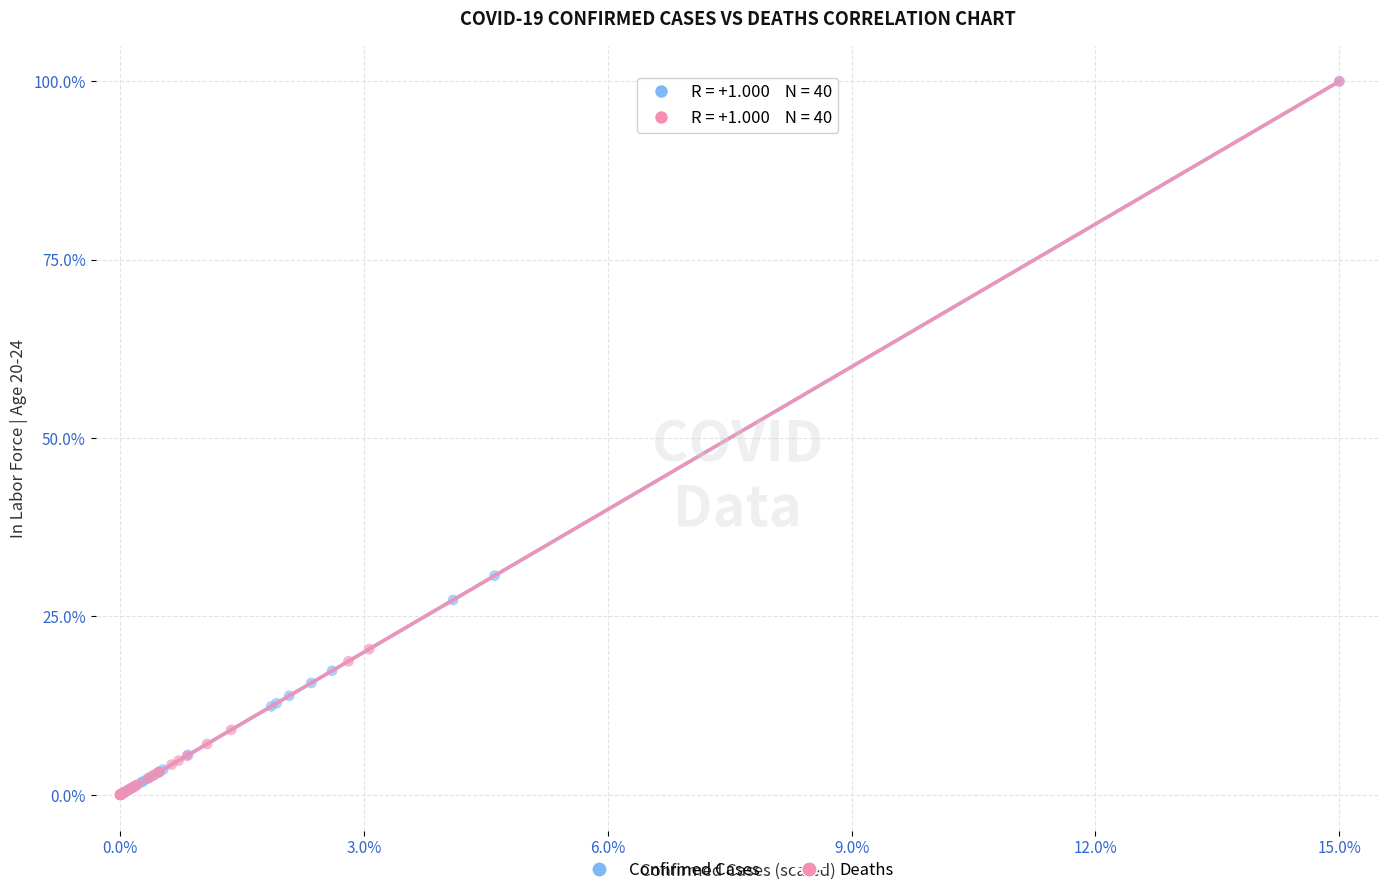

Which series has the largest Y range (max minus min)?

Deaths